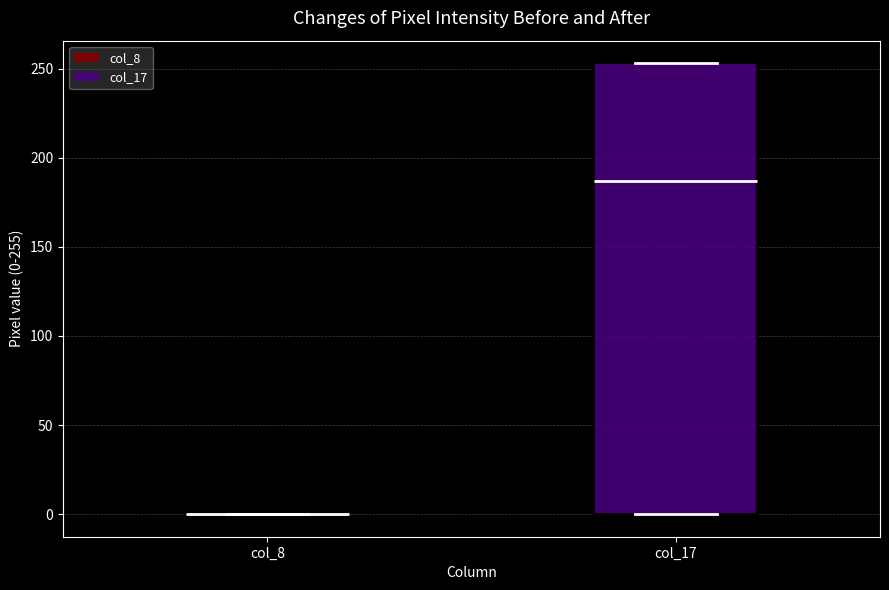

Comparing the boxes themselves (not the whiskers), which one is the tallest?

col_17